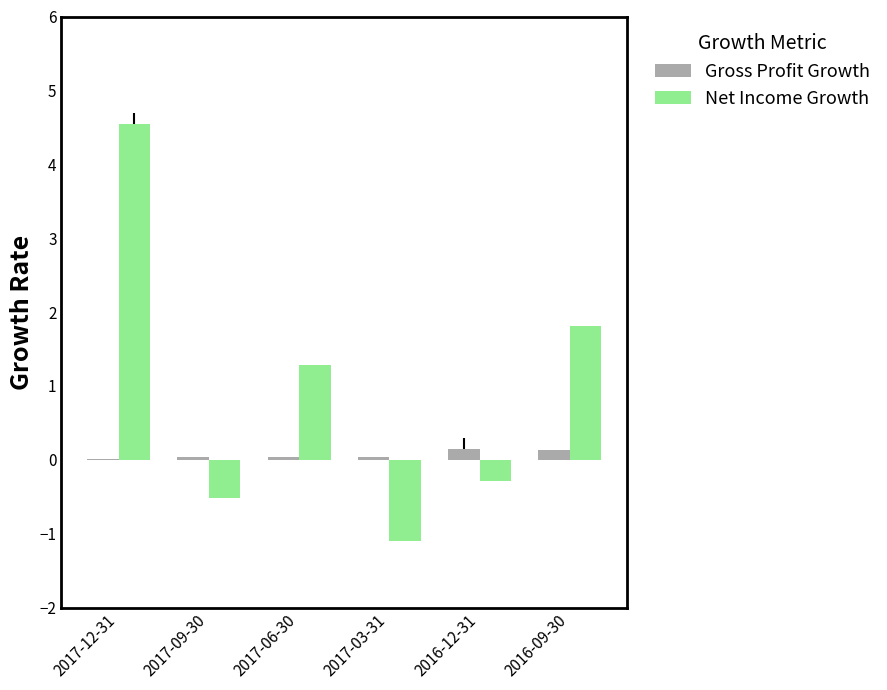

What is the smallest value displayed?

-1.1